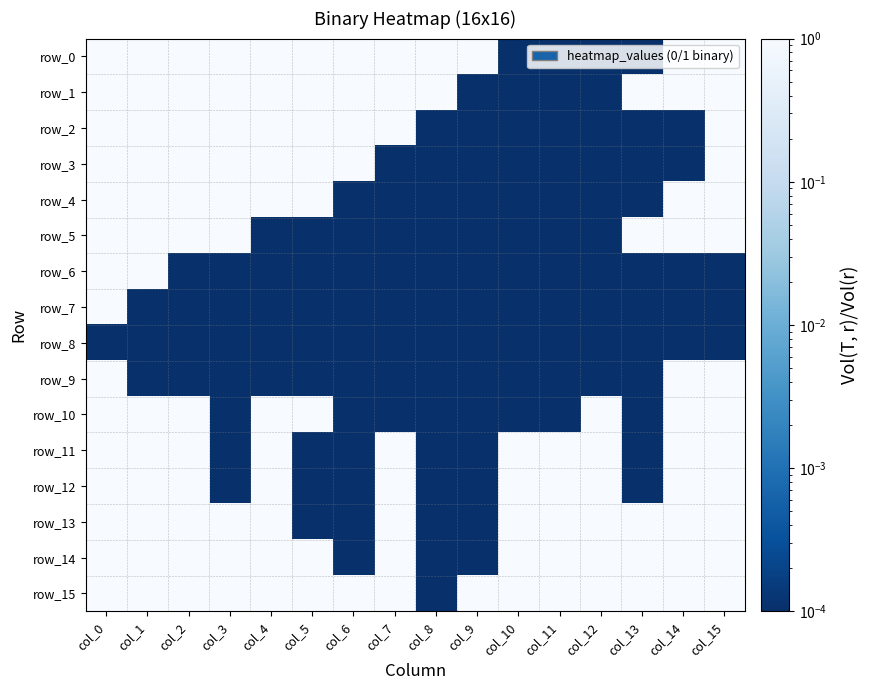

What is the difference between the maximum and minimum values in the row_11 series?

1.0